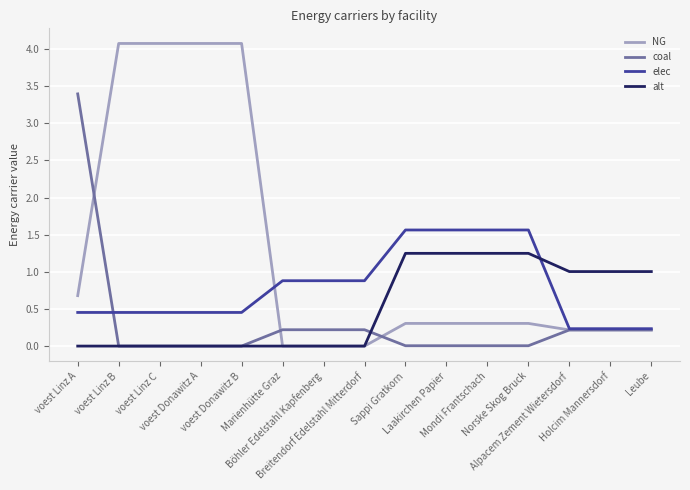

Which series has the widest spread of values?

NG